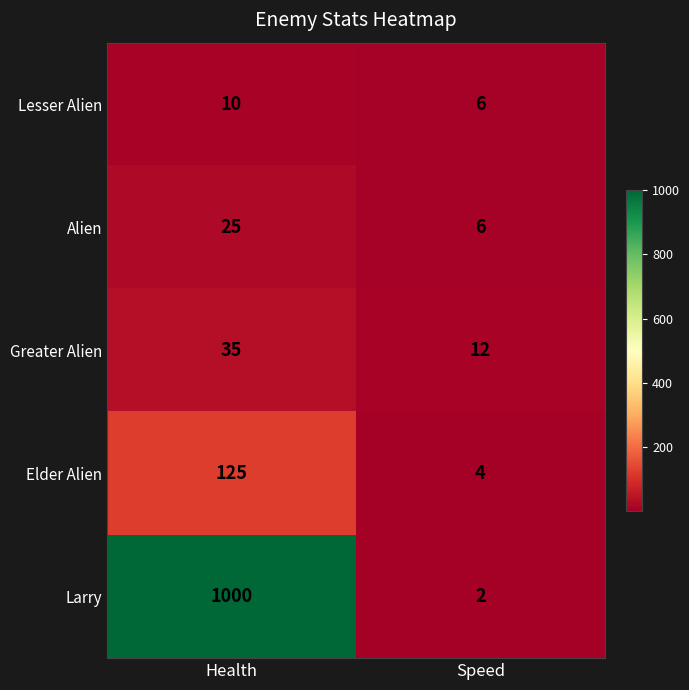

Reading right to left, list all the values displayed in this chart.

Lesser Alien: Speed=6	Health=10
Alien: Speed=6	Health=25
Greater Alien: Speed=12	Health=35
Elder Alien: Speed=4	Health=125
Larry: Speed=2	Health=1000